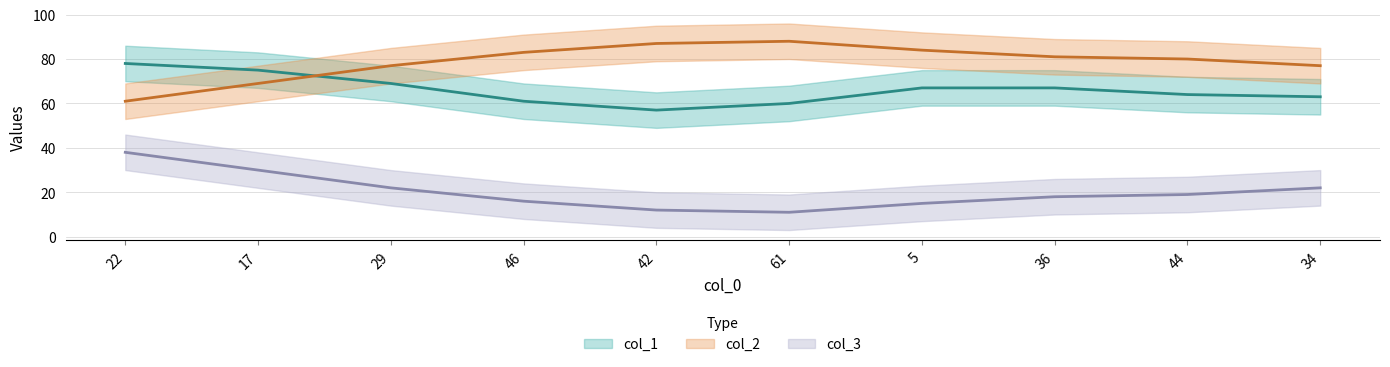

List the series in order of their peak value, lowest first.

col_3, col_1, col_2